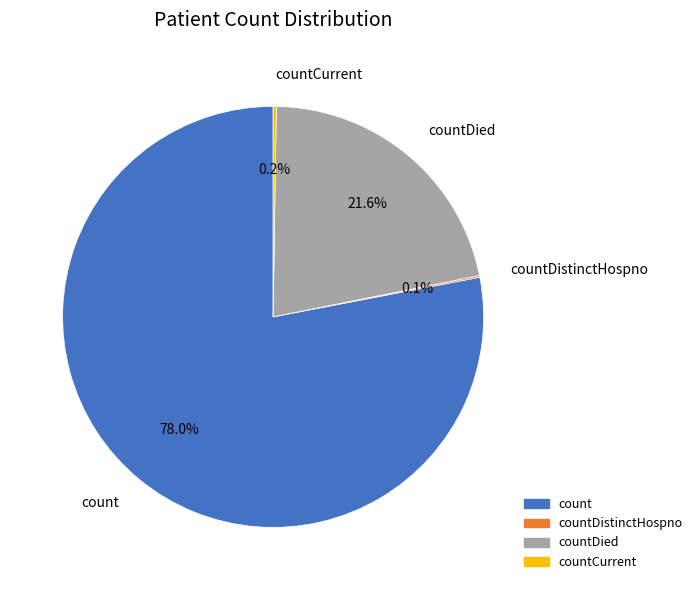

Is there any slice that represents more than half of the pie?

Yes